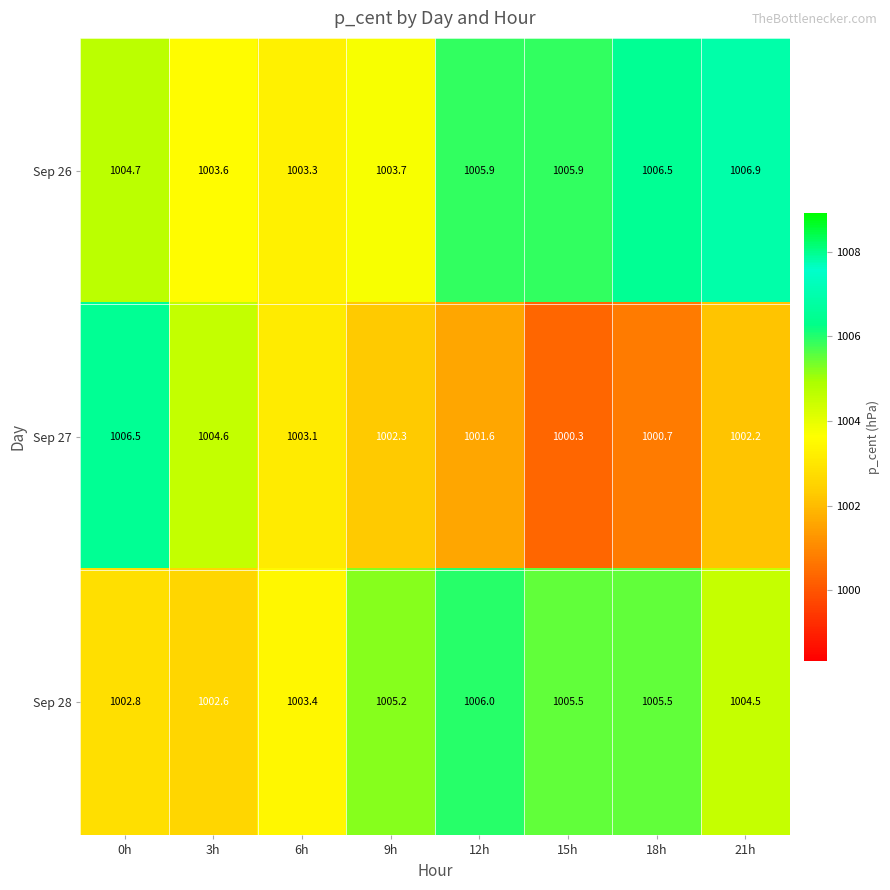

Reading left to right, transcribe all the data shown in this chart.

Sep 26: 1004.7	1003.6	1003.3	1003.7	1005.9	1005.9	1006.5	1006.9
Sep 27: 1006.5	1004.6	1003.1	1002.3	1001.6	1000.3	1000.7	1002.2
Sep 28: 1002.8	1002.6	1003.4	1005.2	1006.0	1005.5	1005.5	1004.5